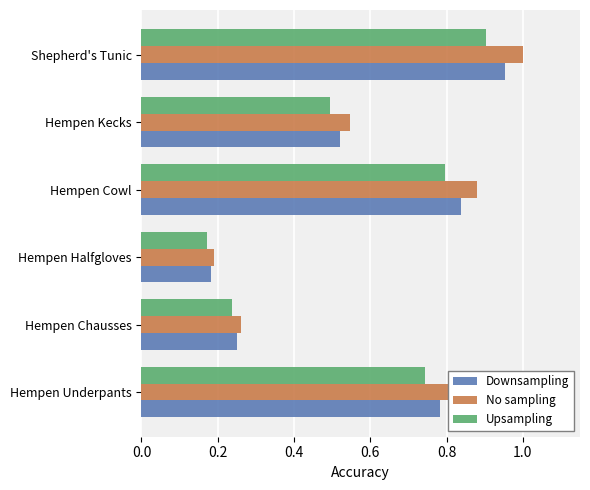

At which category does the chart reach its minimum across all series?

Hempen Halfgloves